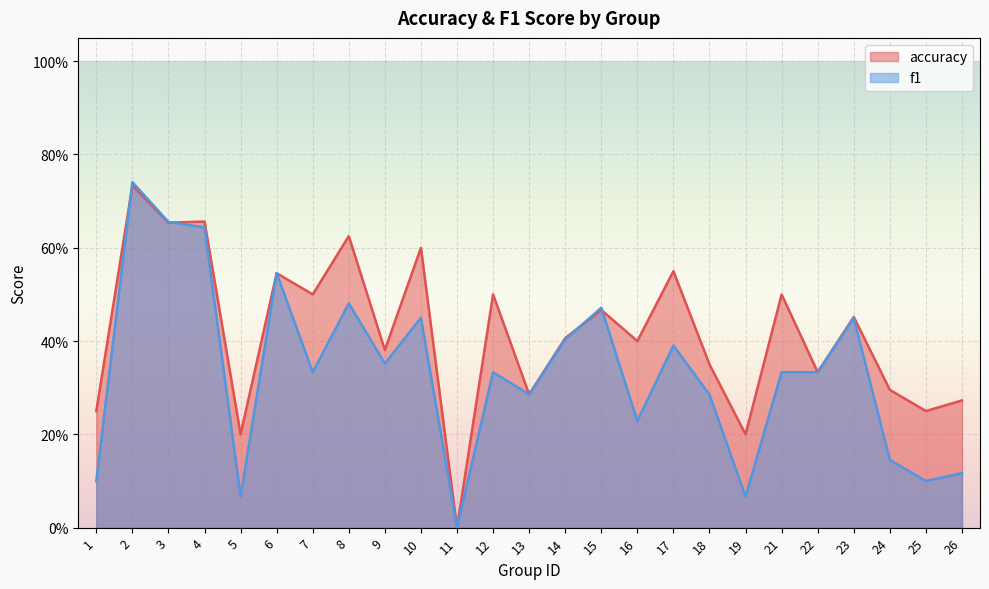

How many values in the accuracy series exceed 0?

24